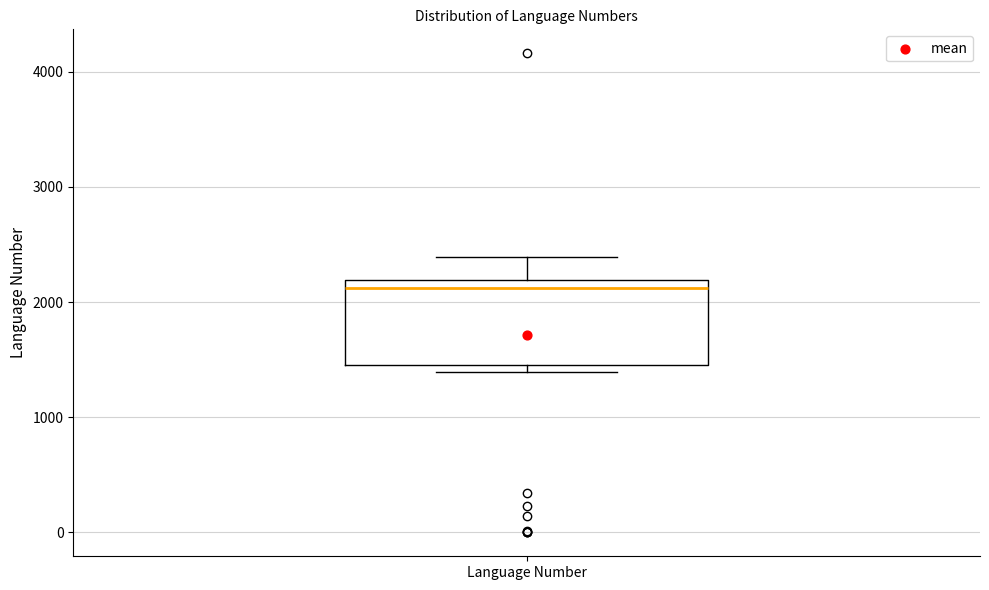

Read this box plot against the y-axis: the position of the median line, the range covered by the box, and the ends of both whiskers. The values are not printed on the chart, so give them approximately, as read against the axis.

median 2100, box 1500 to 2200, whiskers 1400 to 2400